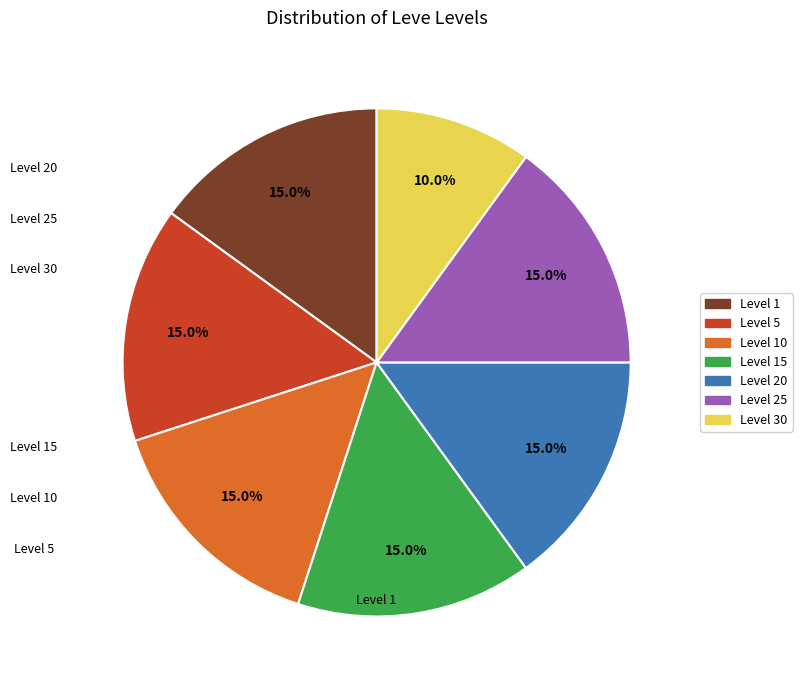

Does any single category account for the majority?

No